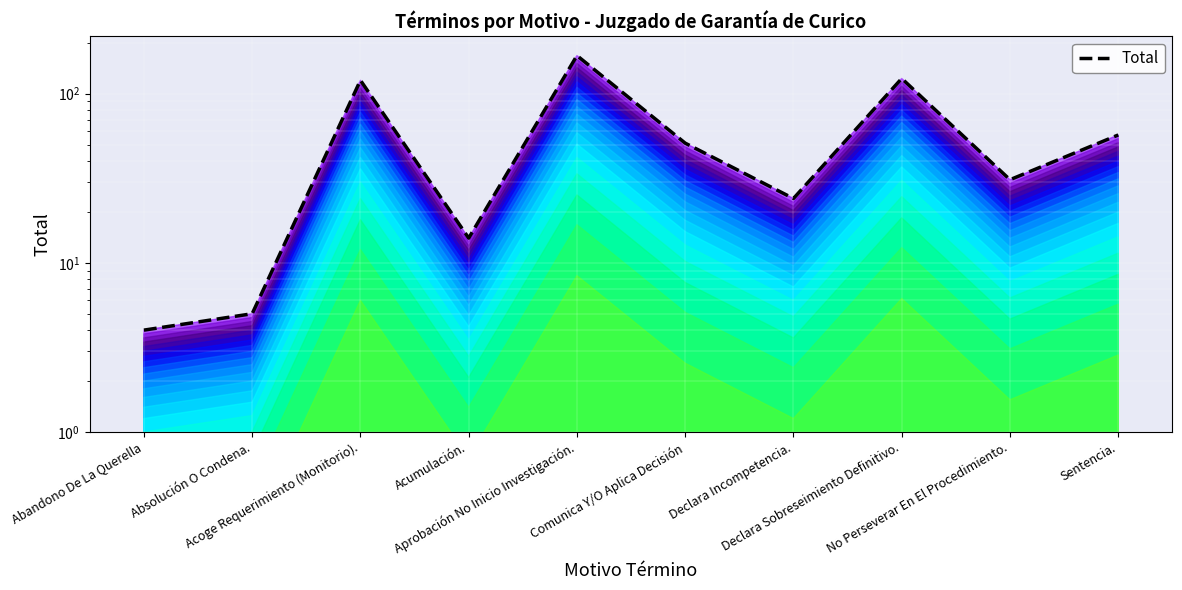

Which category has the lowest value across all series?

Abandono De La Querella